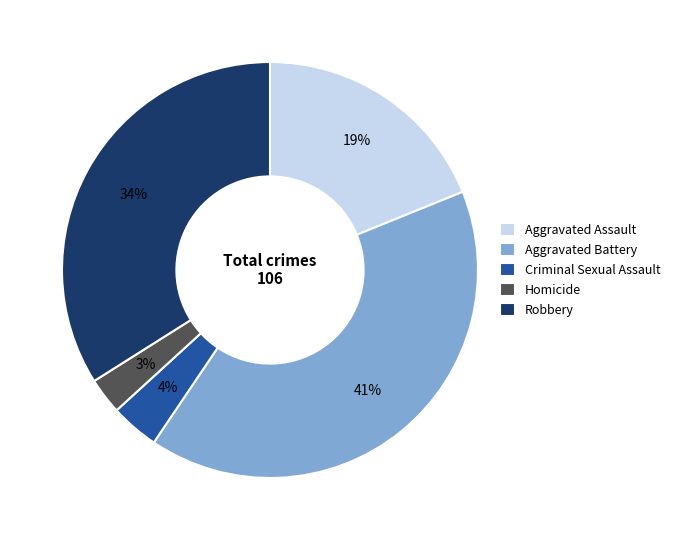

Rank the categories by value from lowest to highest.

Homicide, Criminal Sexual Assault, Aggravated Assault, Robbery, Aggravated Battery